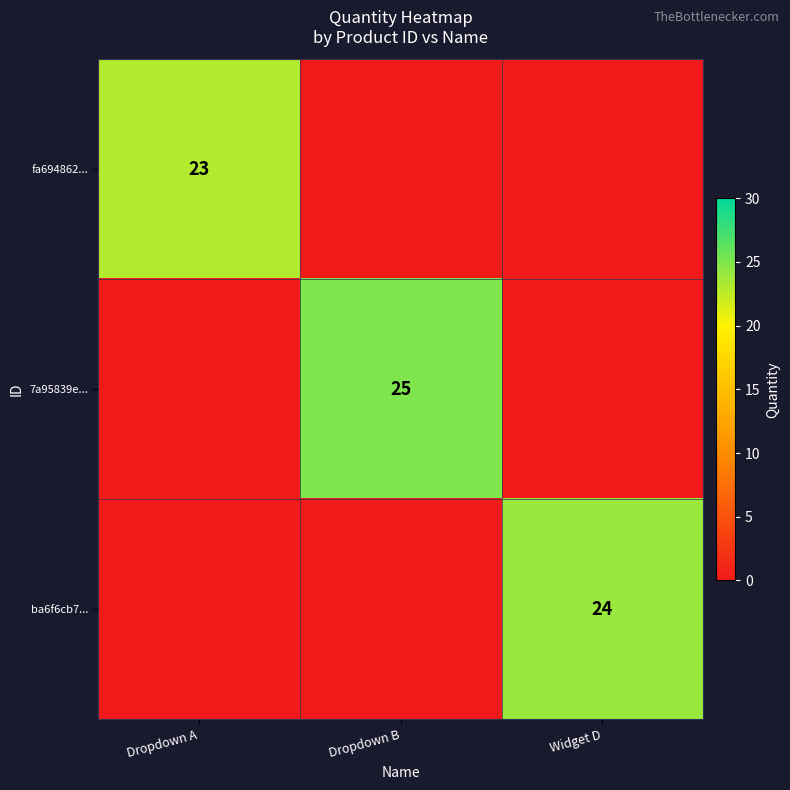

The 7a95839e... series shows 25 at Dropdown B. True or false?

True